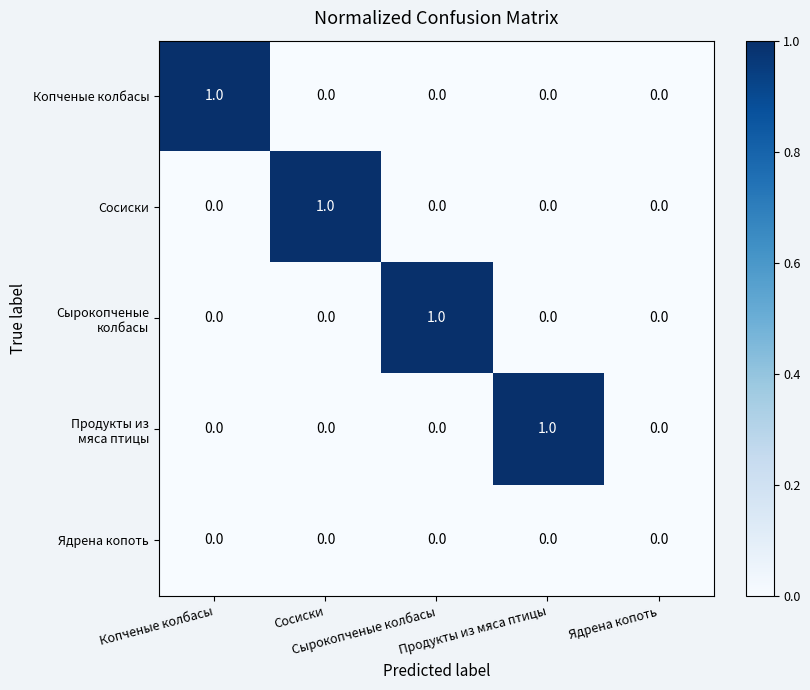

At how many categories does at least one series exceed 0?

4